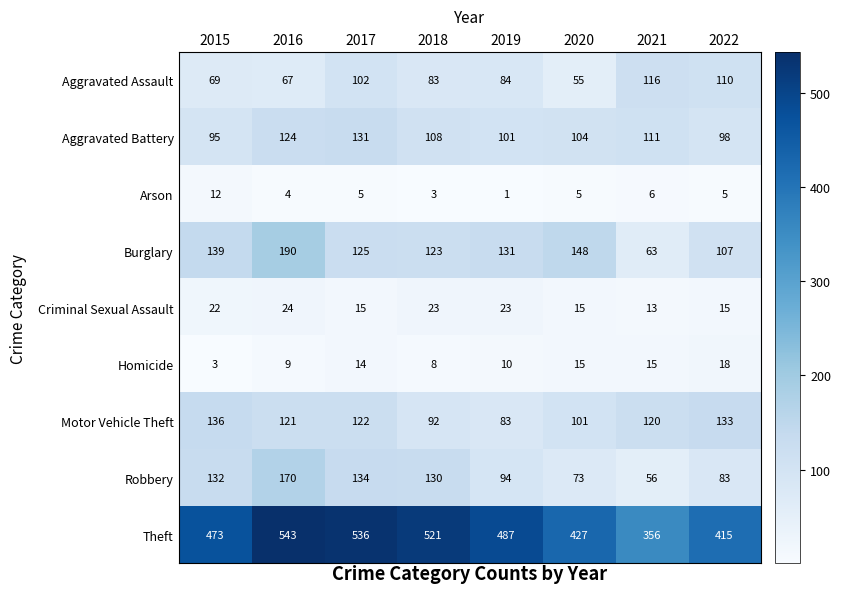

What is the difference between the Theft values at 2020 and 2022?

12